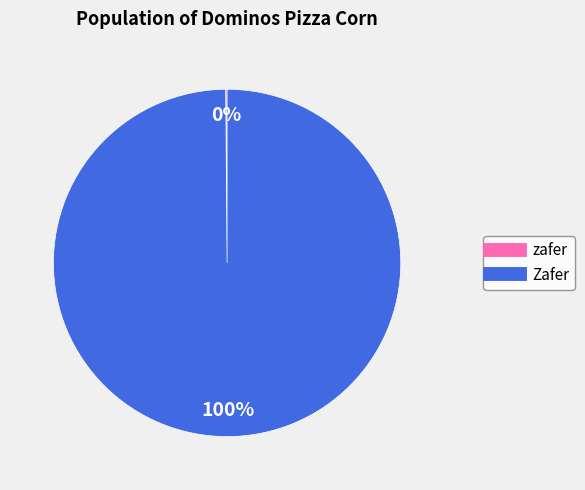

Is it true that Zafer is 100% of the pie?

True